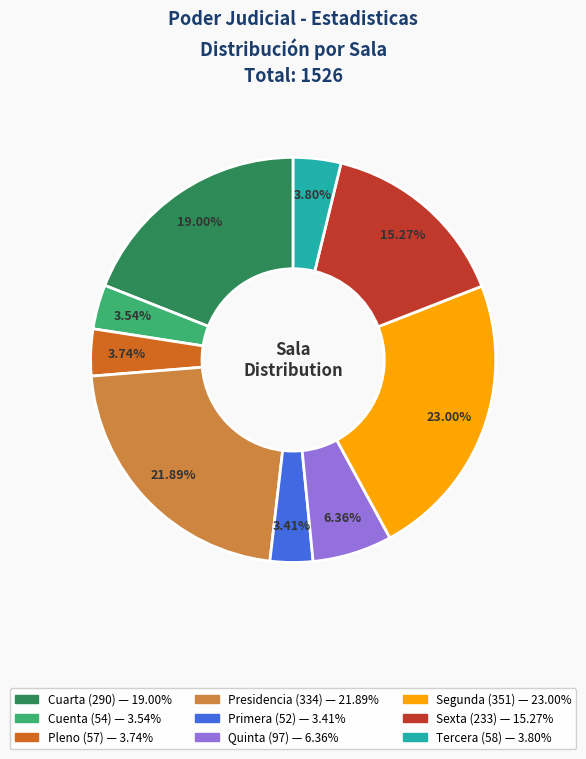

What is the ratio of the value at Cuarta to the value at Pleno?

5.1